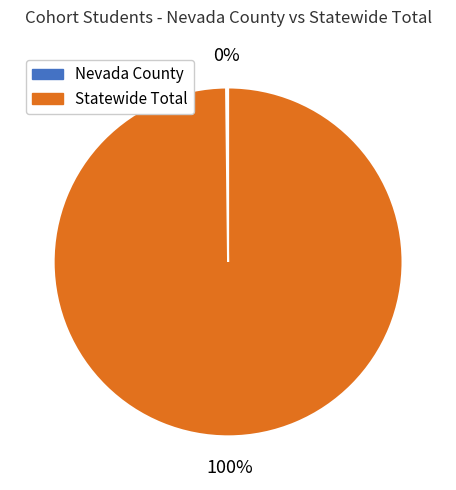

To the nearest percent, what is the average slice percentage?

50%